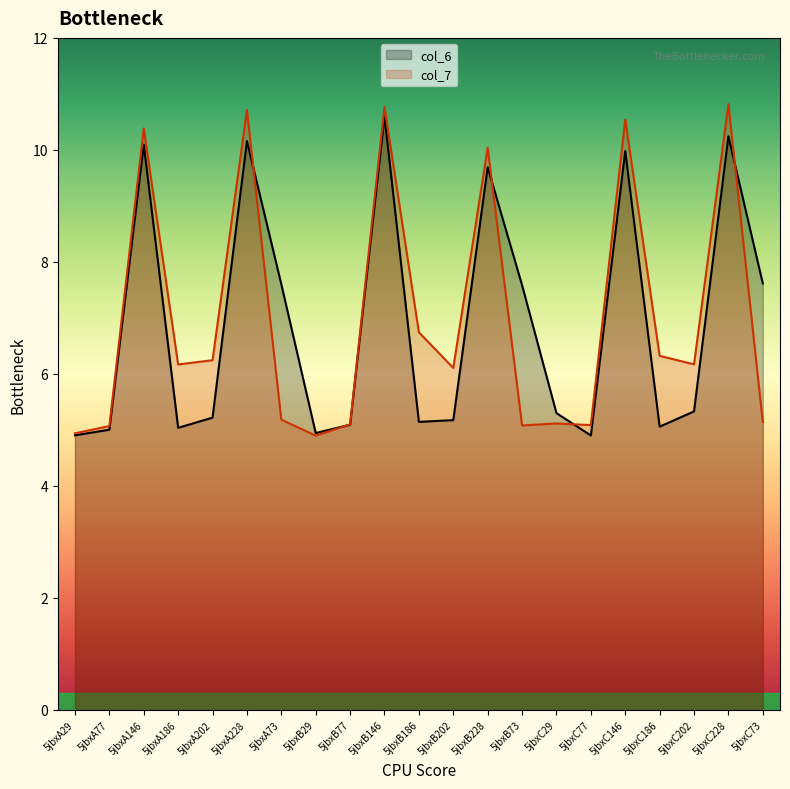

What is the sum of the col_6 values at 5jbxB202 and 5jbxB77?

10.3